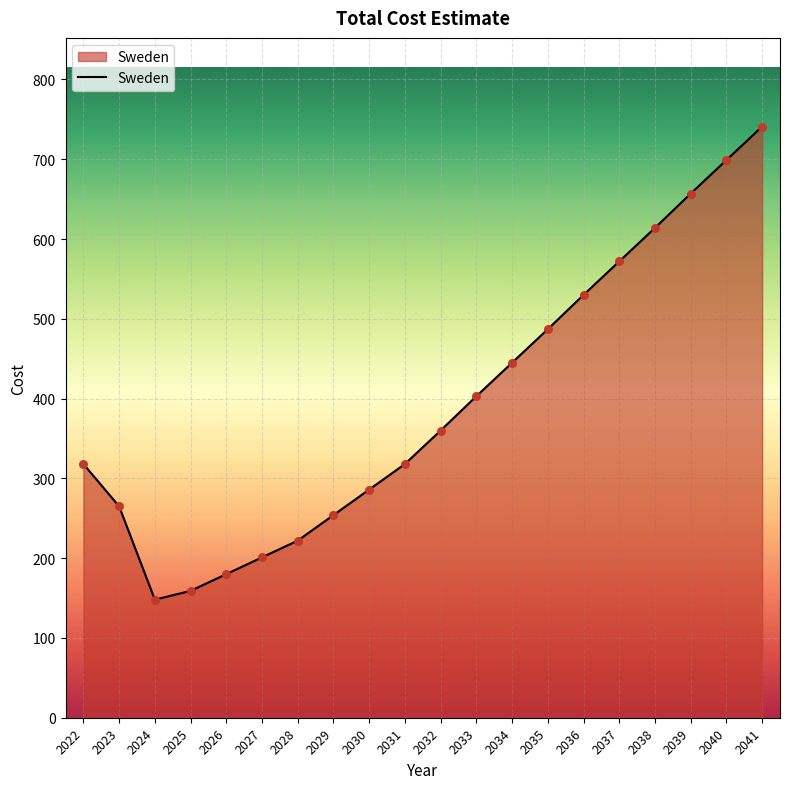

Between 2032 and 2029, which is larger?

2032